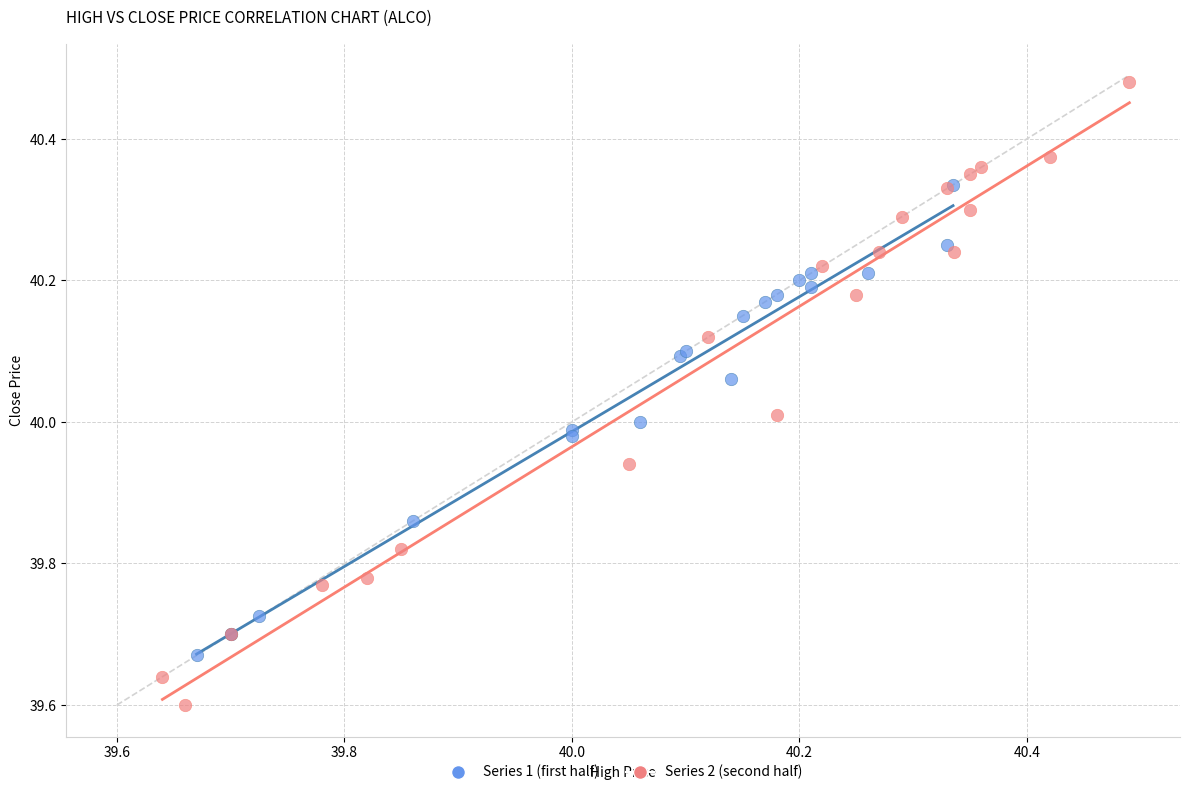

Which series reaches the maximum Y coordinate?

Series 2 (second half)